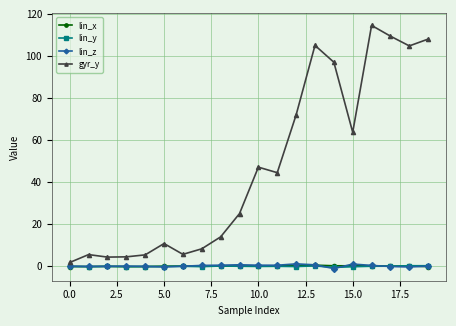

Which series has the widest spread of values?

gyr_y